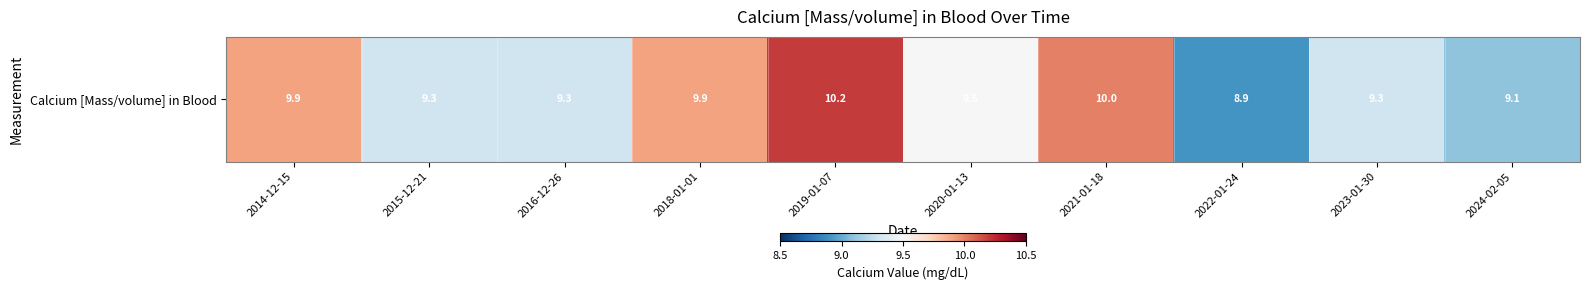

How many data points are less than 9?

1